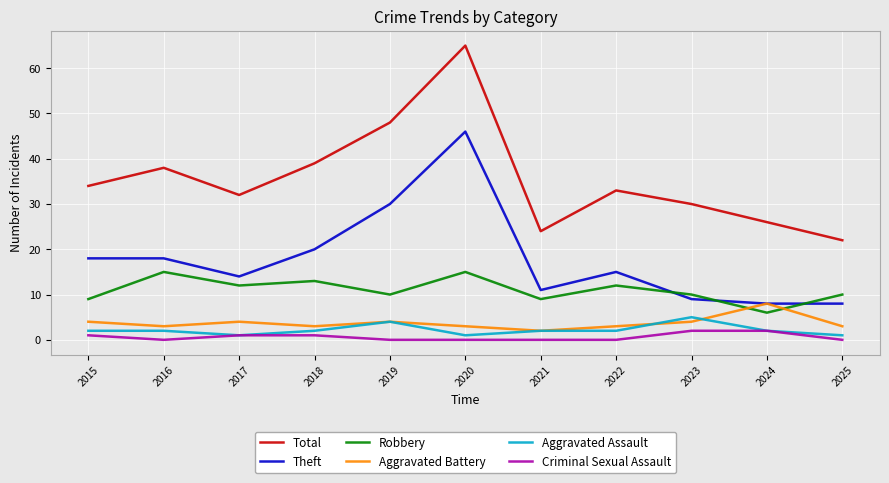

What is the difference between the maximum and second lowest values in the Robbery series?

6